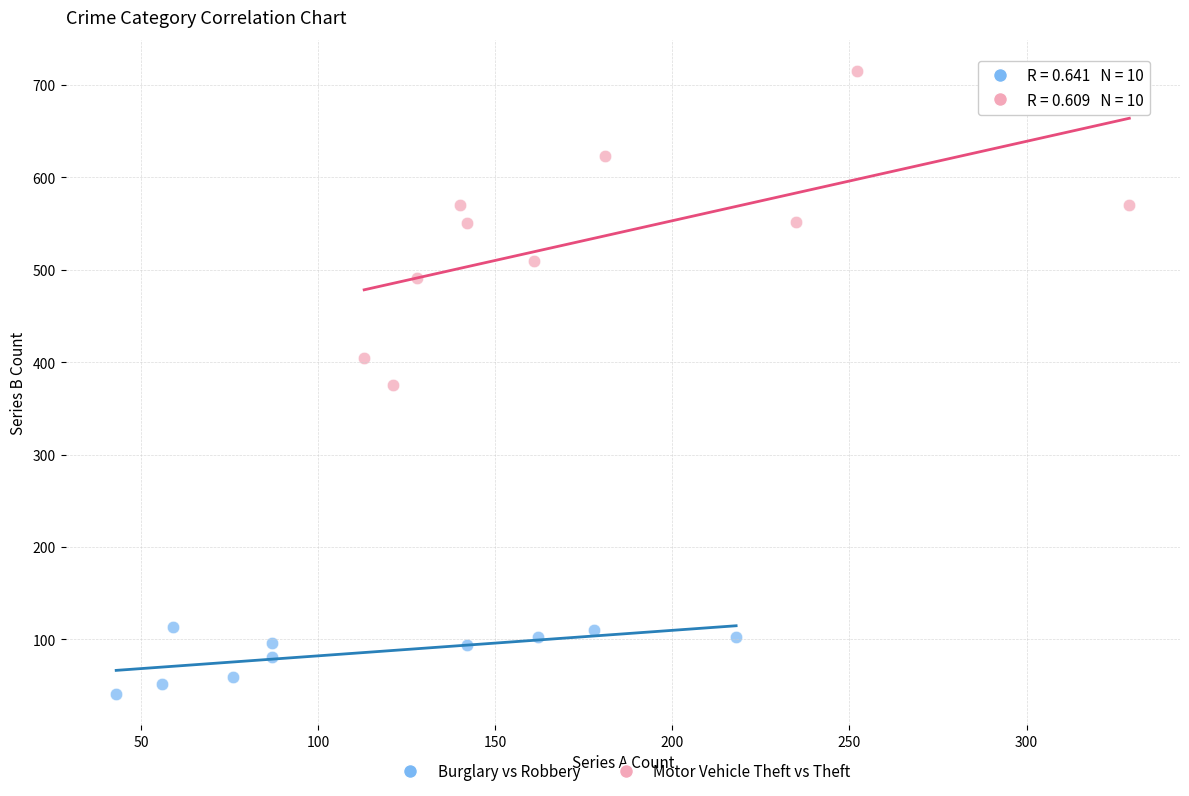

Which series has the widest spread of Y values?

Motor Vehicle Theft vs Theft